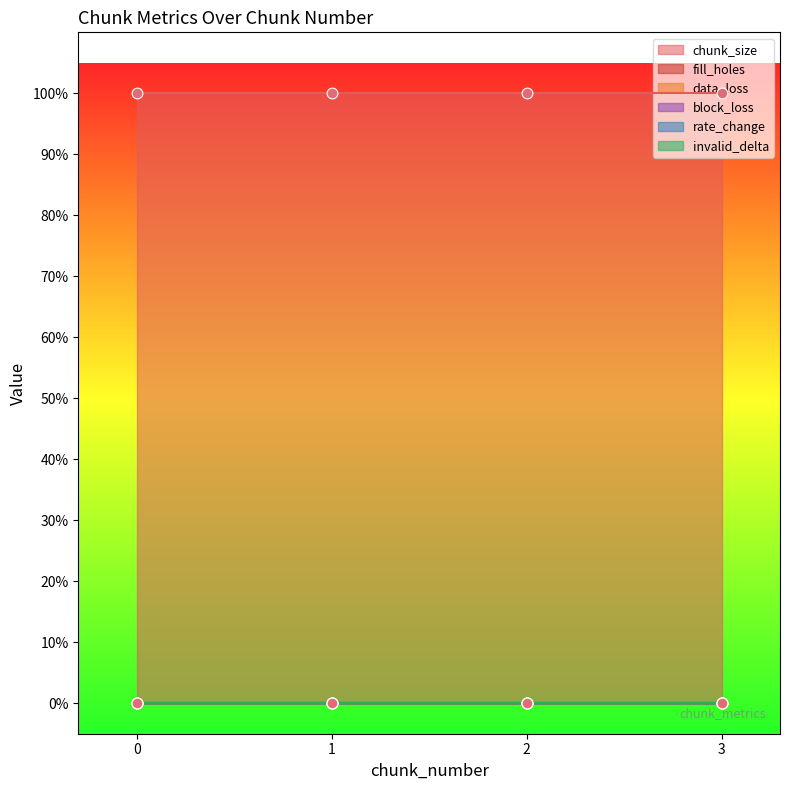

Which series has the largest total across all categories?

chunk_size